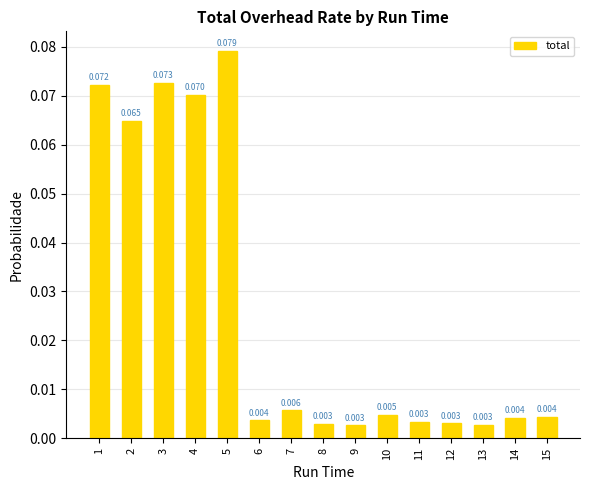

Are the bars horizontal?

No